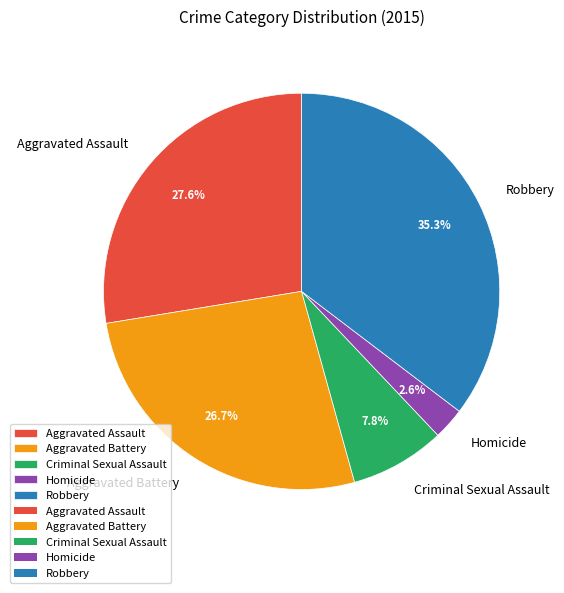

Is it true that Homicide is 3% of the pie?

True